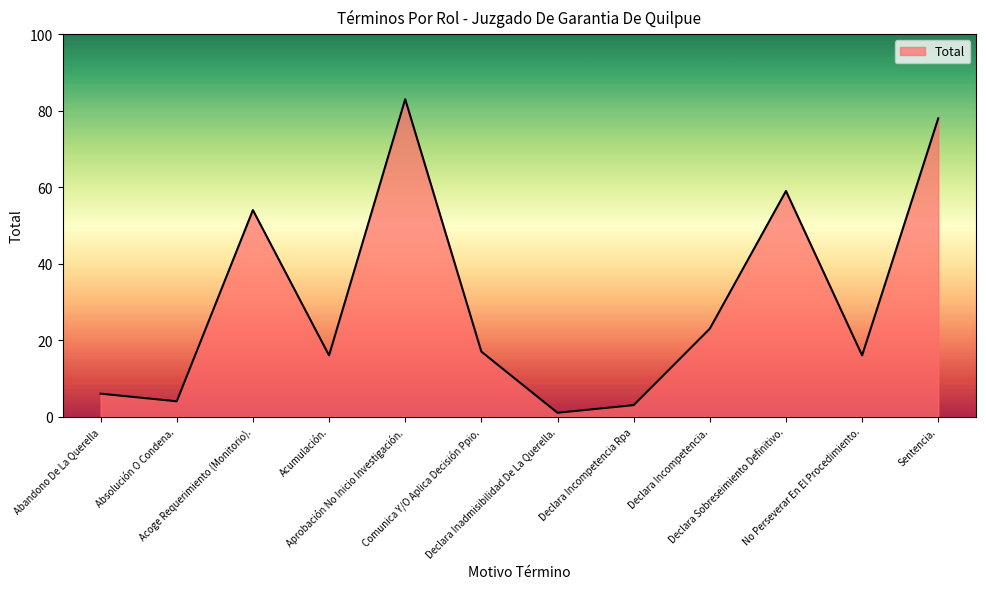

Is it true that the value at Abandono De La Querella is 3?

False